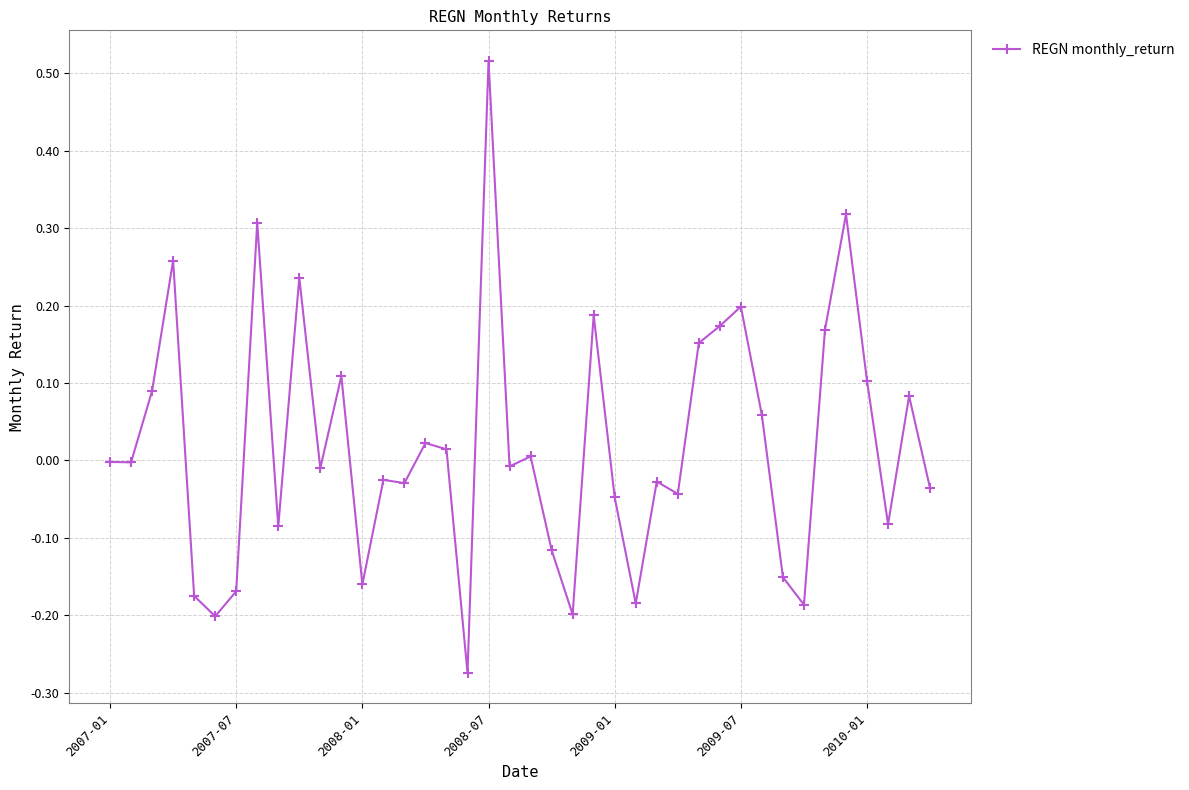

True or false: there are more than 0 points higher than both neighbors.

True